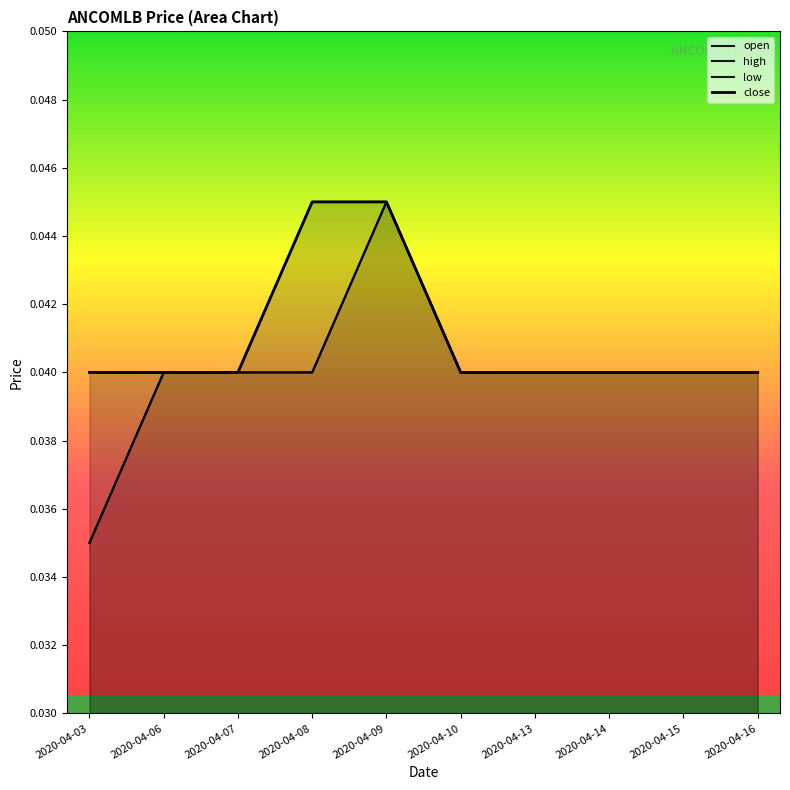

List the series in order of their peak value, lowest first.

open, high, low, close